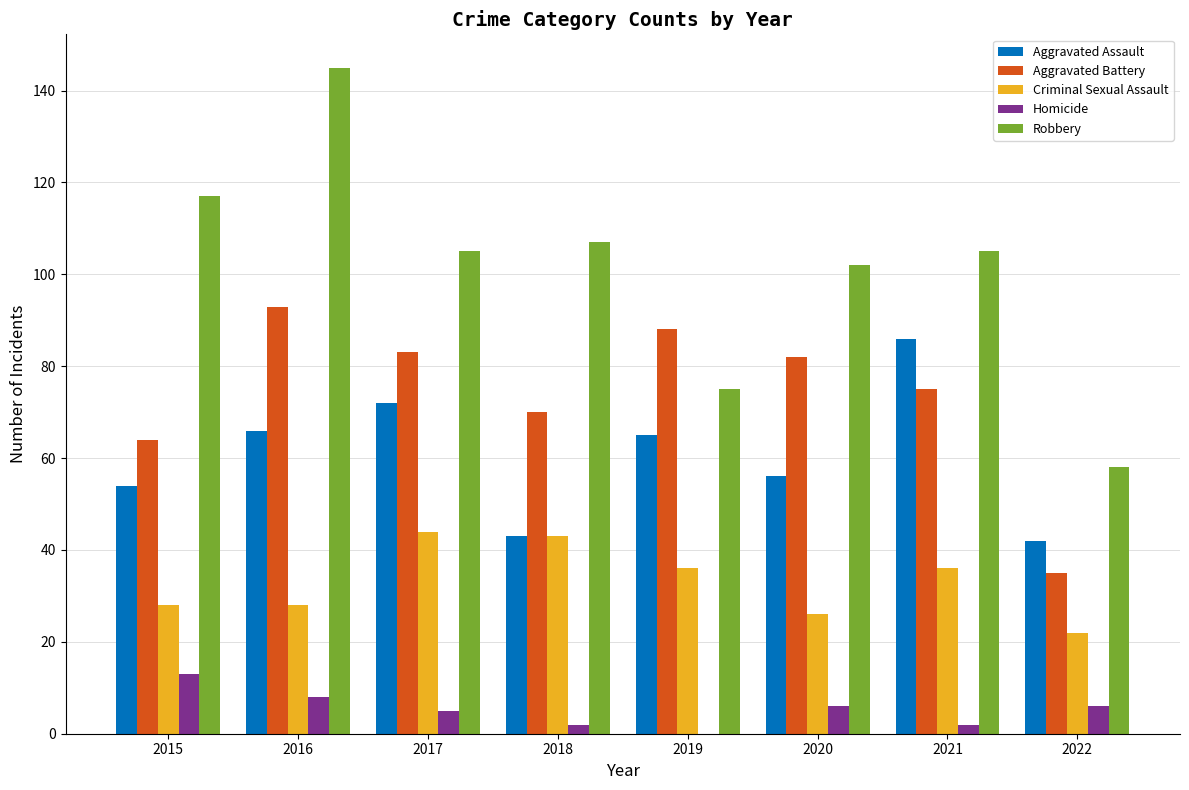

Does the chart contain stacked bars?

No